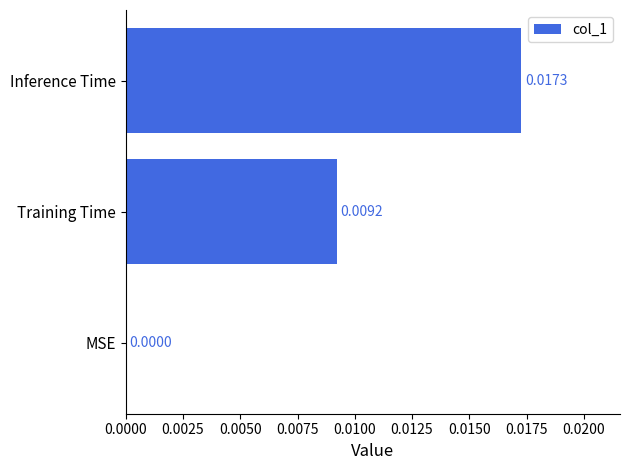

Between MSE and Inference Time, which is larger?

Inference Time